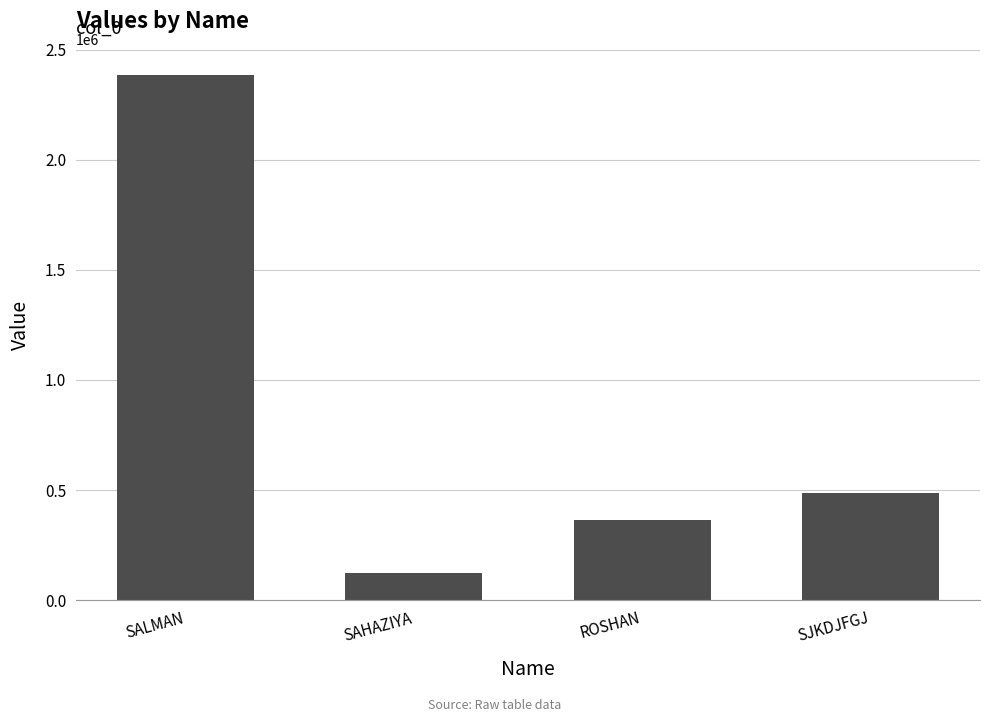

Rank the categories by value from lowest to highest.

SAHAZIYA, ROSHAN, SJKDJFGJ, SALMAN